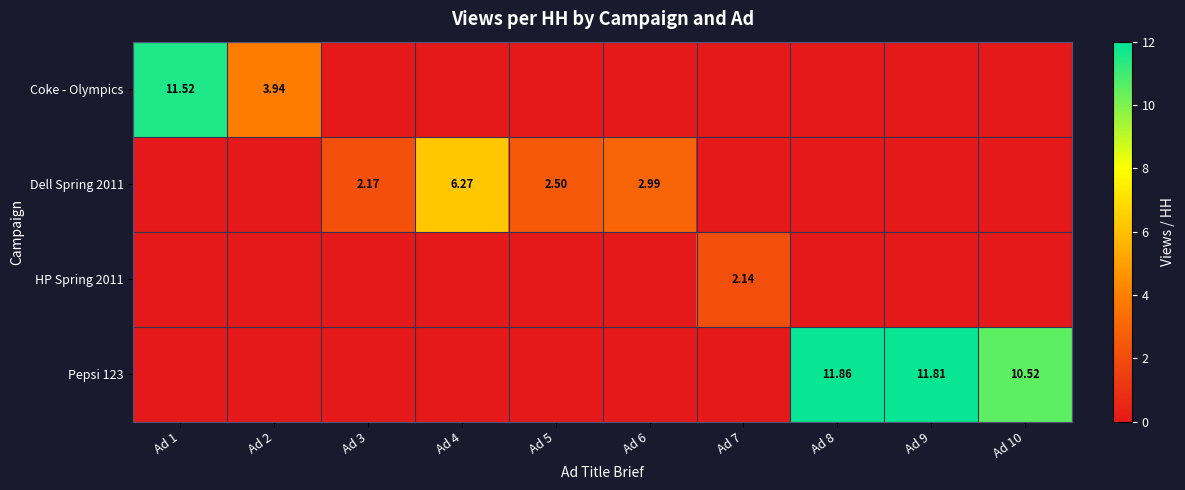

What is the difference between the second highest and minimum values in the Pepsi 123 series?

11.8